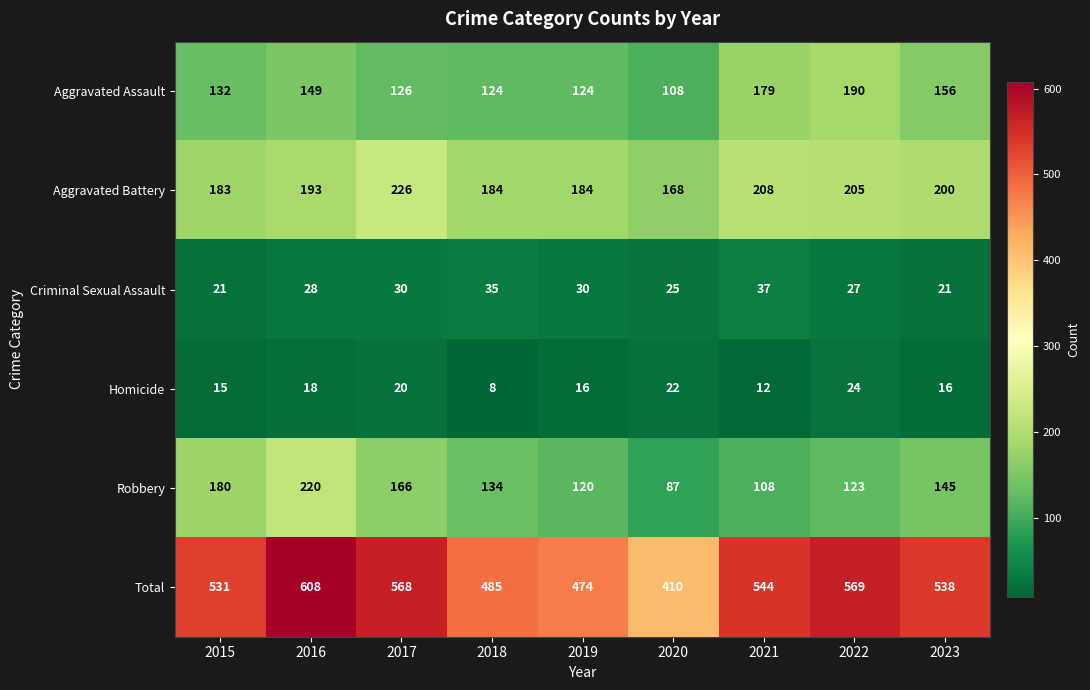

What is the sum of the Total values at 2023 and 2017?

1106